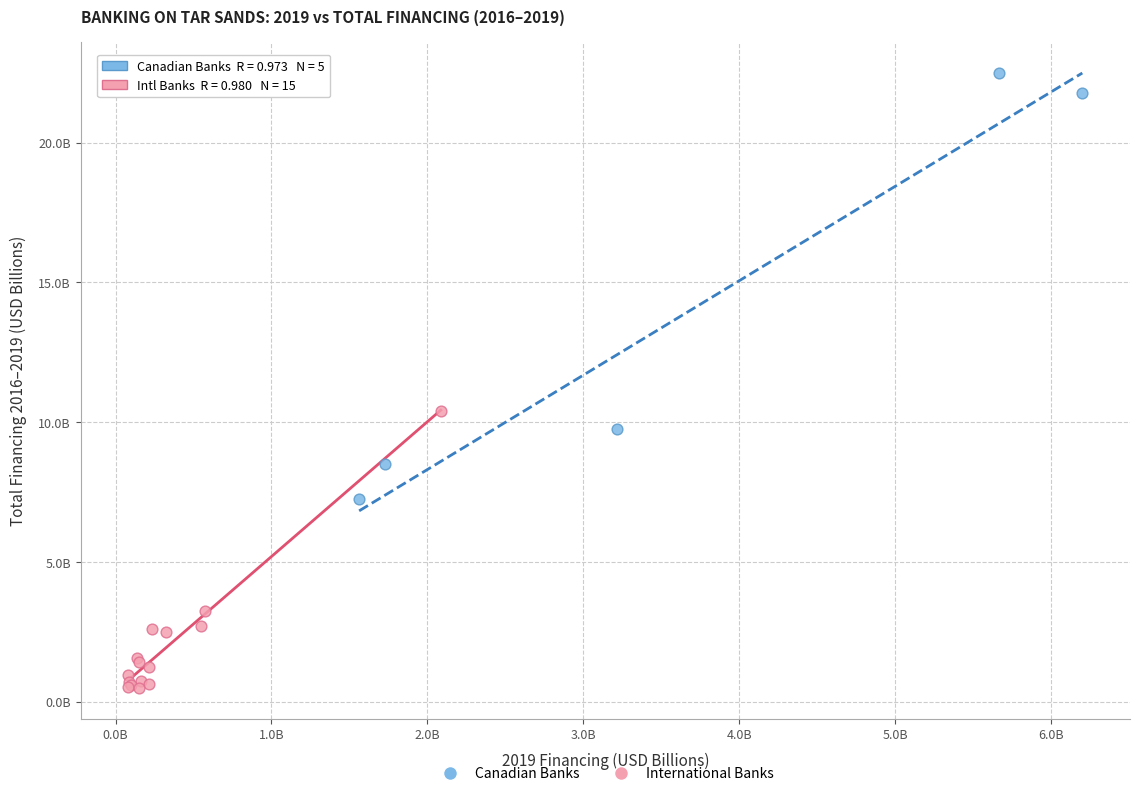

What are all the series names shown in the legend?

Canadian Banks, International Banks